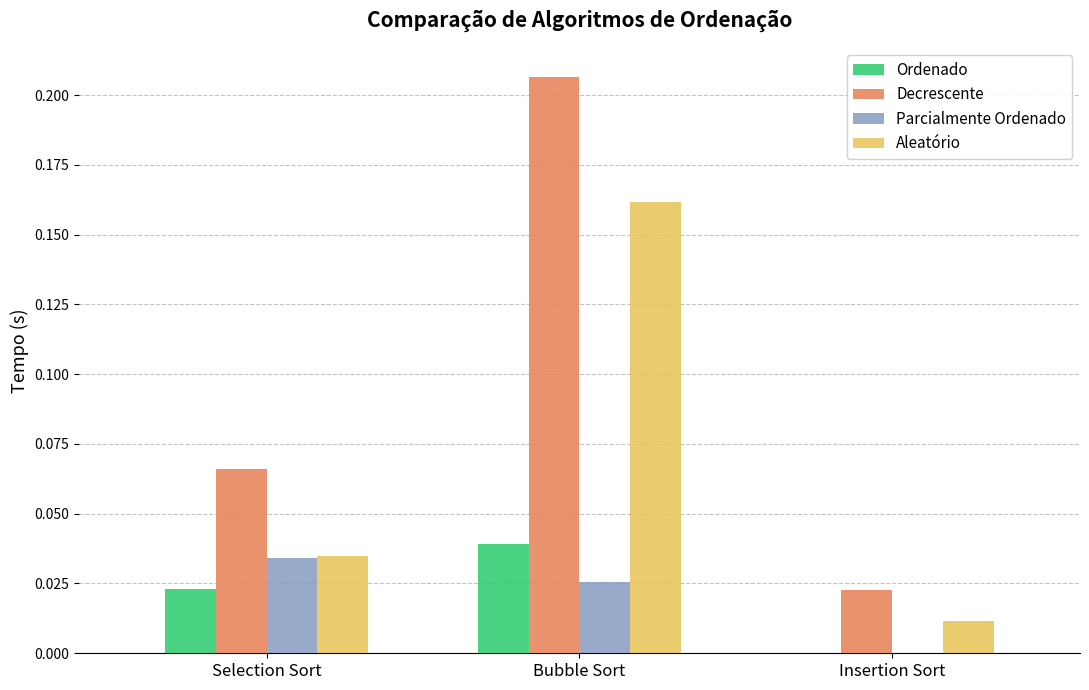

Which series has the largest total across all categories?

Decrescente